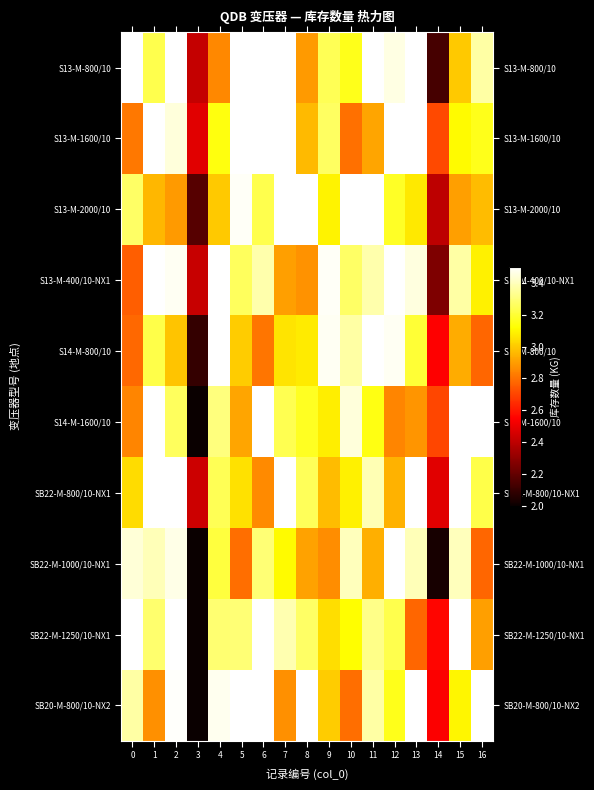

Between 12 and 3, which is larger?

12